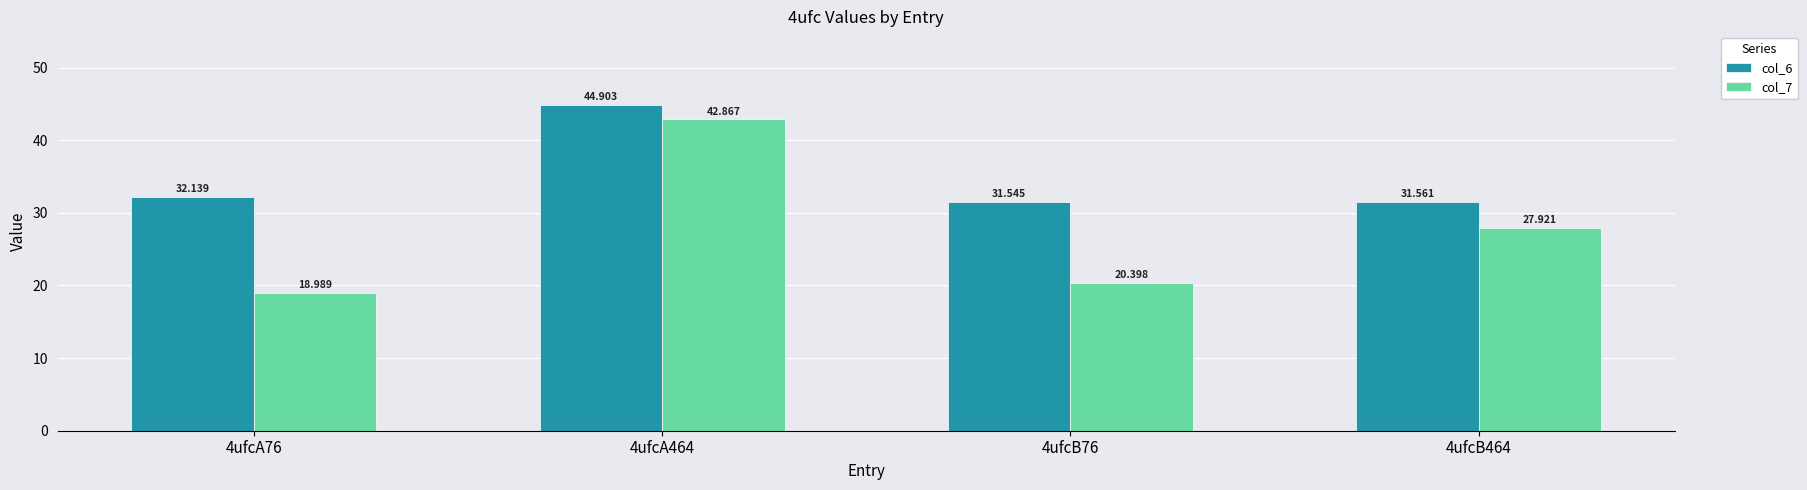

How many bars are there in total?

8